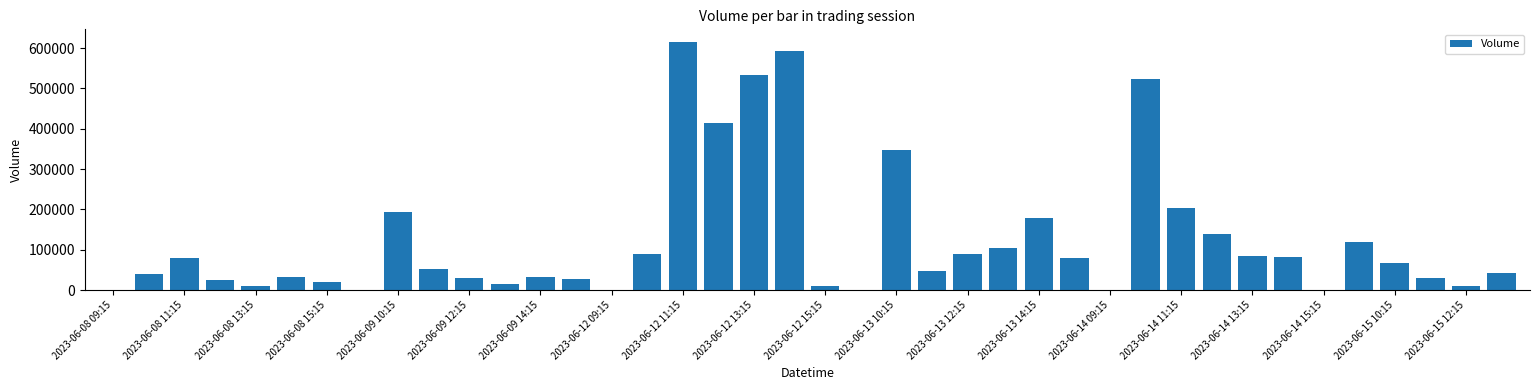

What is the sum of all values?

4957009